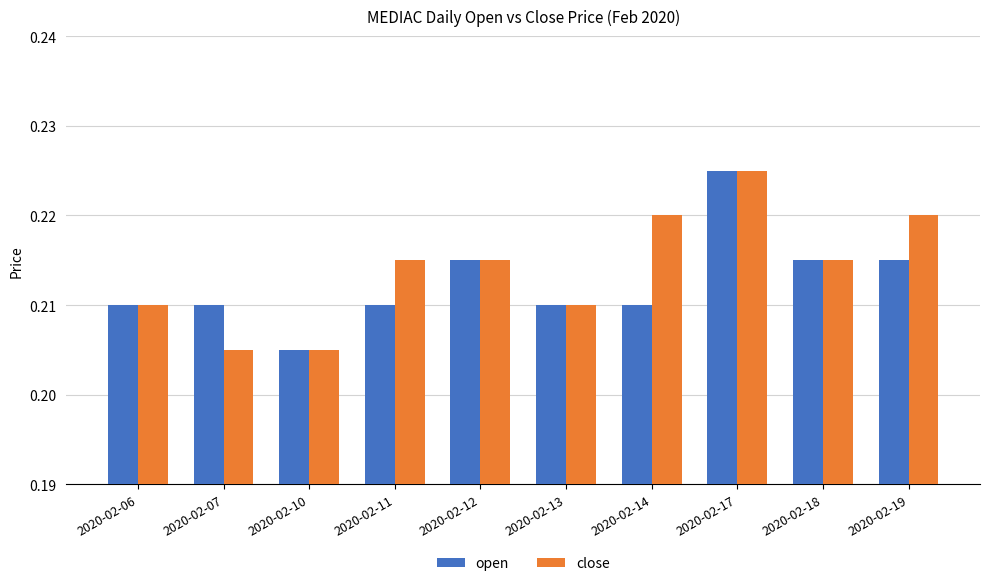

At how many categories does at least one series exceed 0?

10